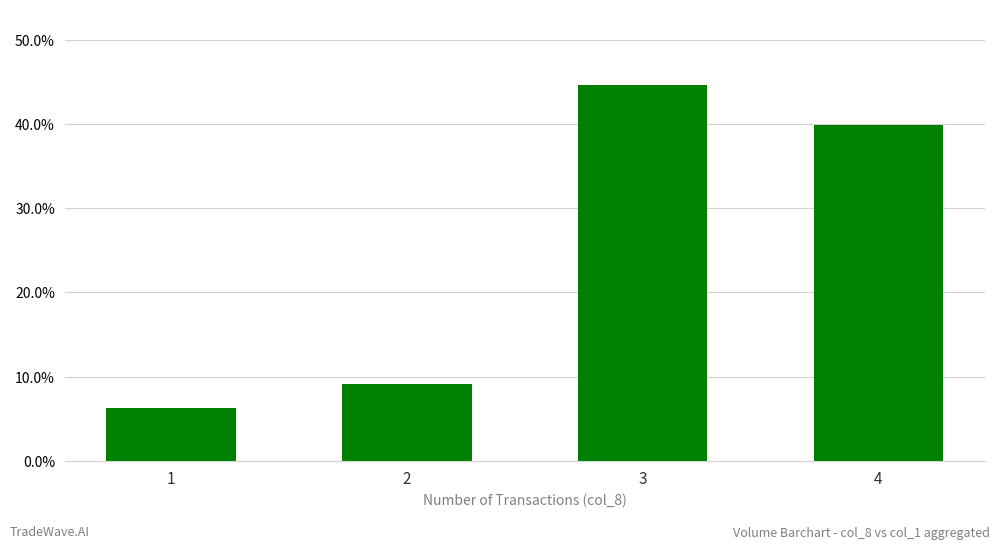

Which category has the highest value across all series?

3